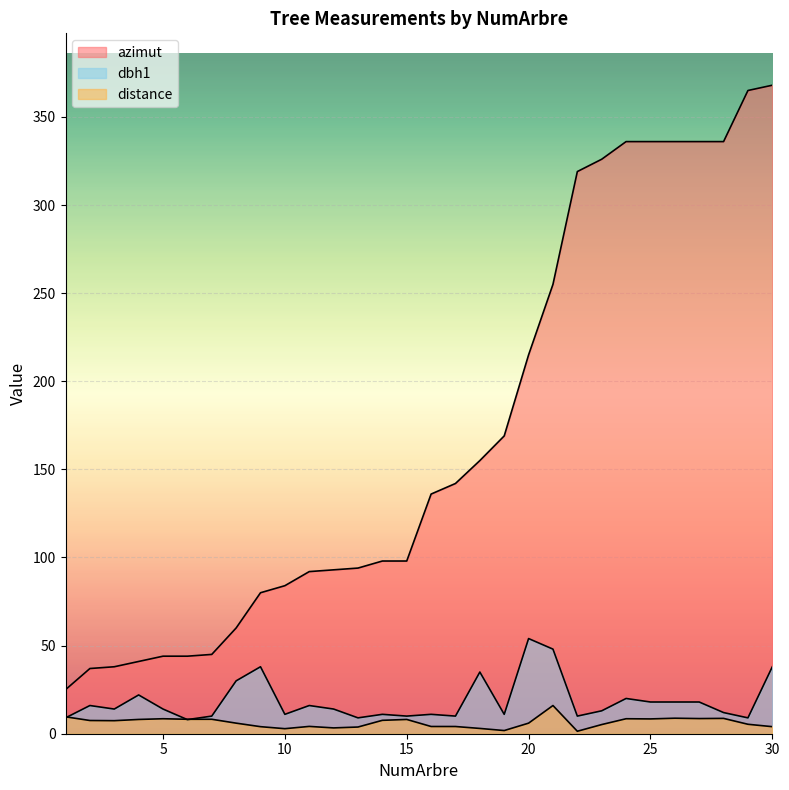

True or false: azimut and distance intersect in this chart.

False